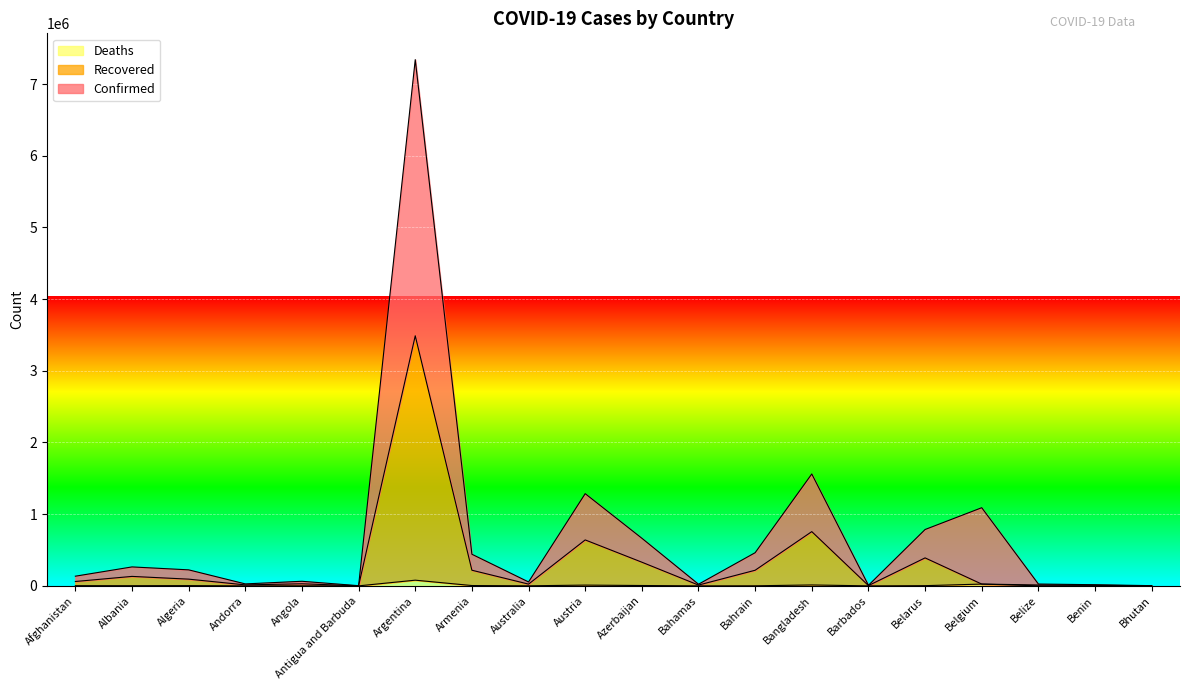

At which category is the sum across all series the highest?

Argentina